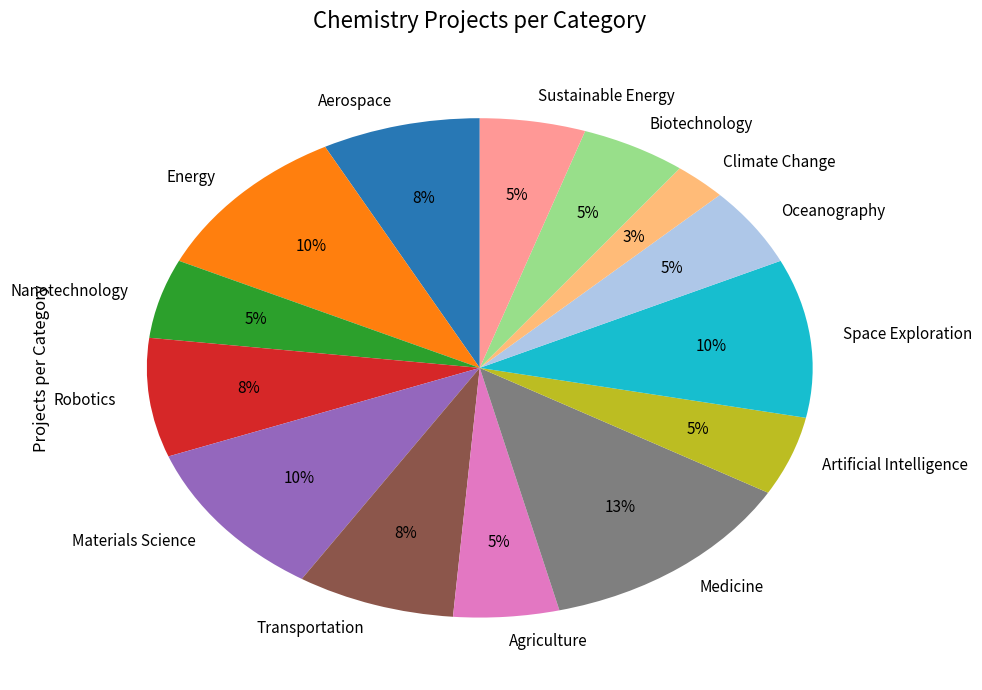

Is Robotics the majority of the pie?

No